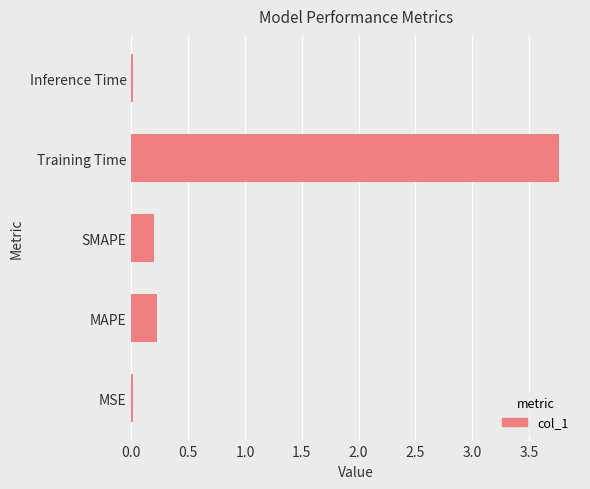

The chart shows a value of 0.0 at Inference Time. True or false?

True